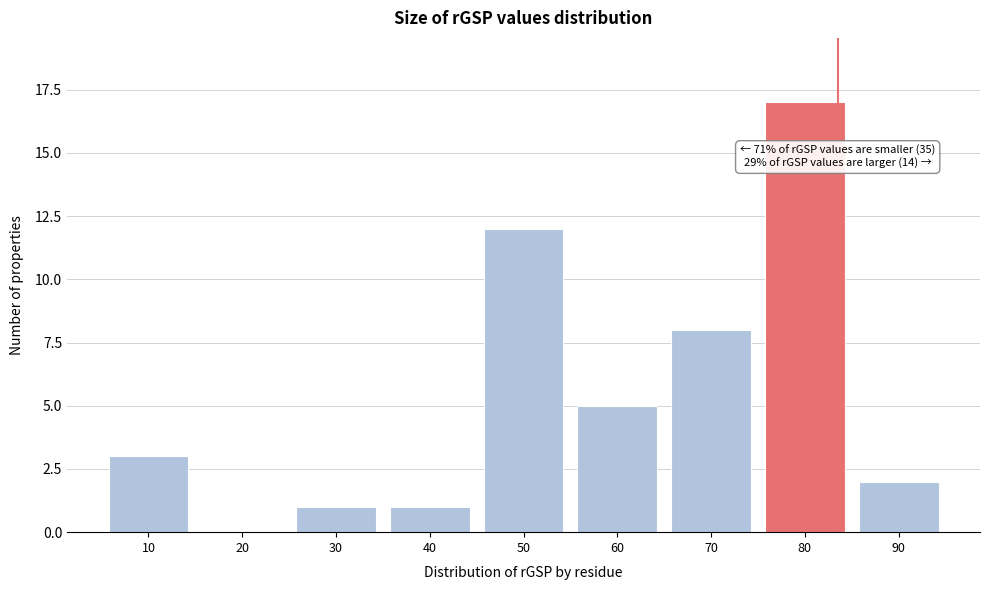

Reading left to right, list all the values displayed in this chart.

10=3	20=0	30=1	40=1	50=12	60=5	70=8	80=17	90=2